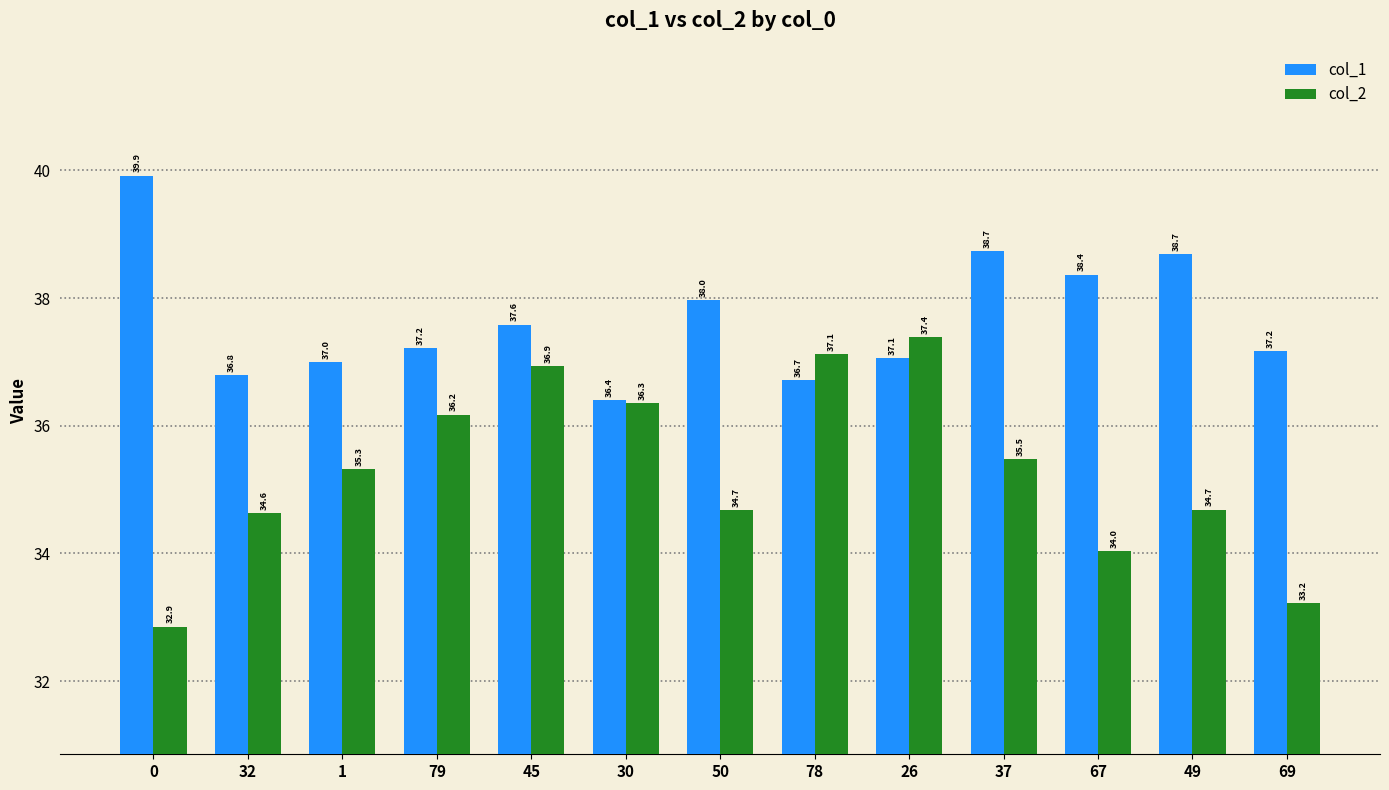

Rank the series by their average value, from lowest to highest.

col_2, col_1